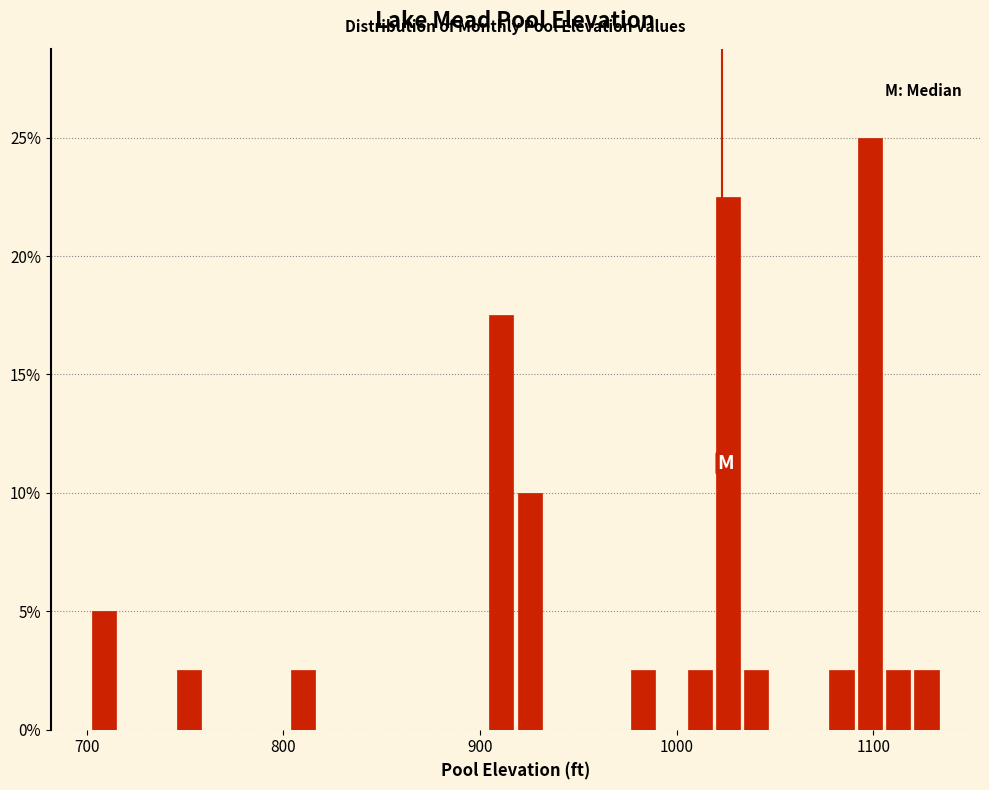

Read against the x-axis, roughly where is the centre of the tallest bar?

1100